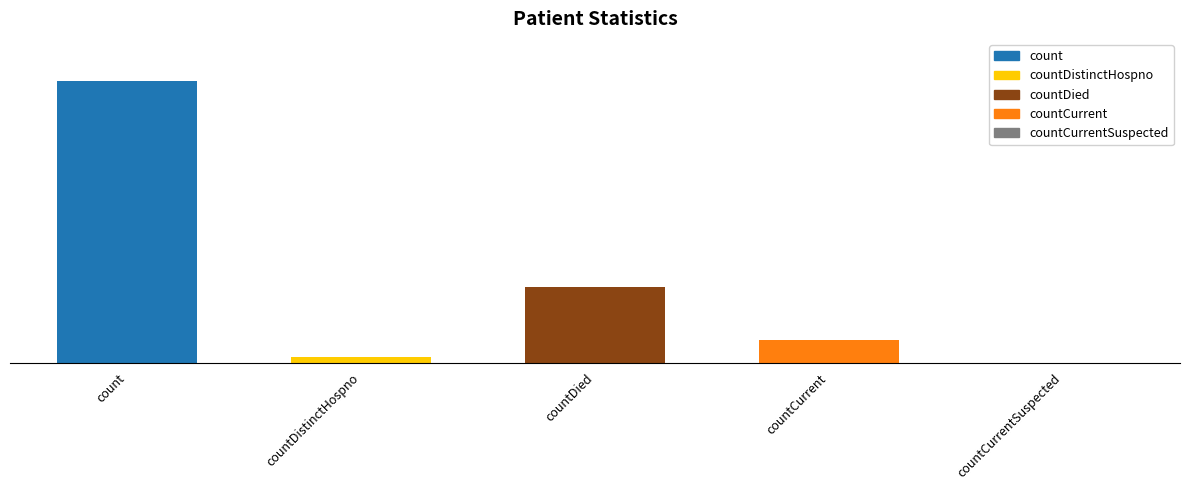

Which label corresponds to the largest value in the chart?

count